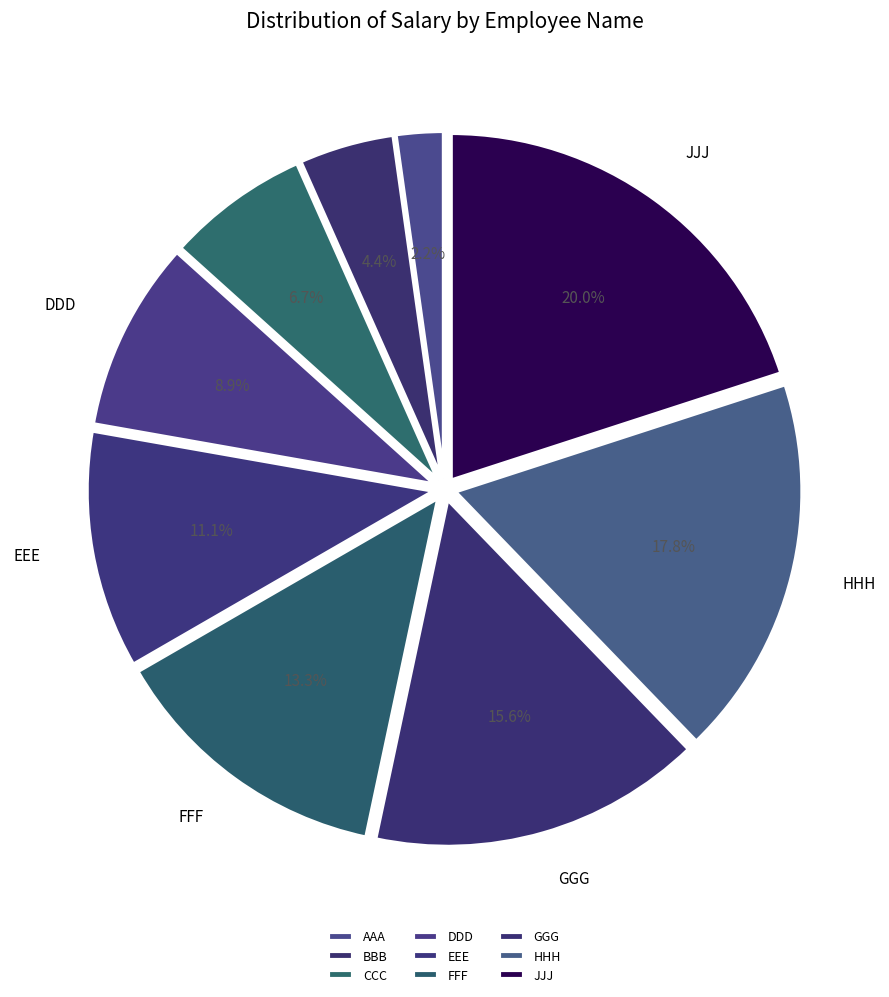

To the nearest percent, what portion does JJJ represent?

20%